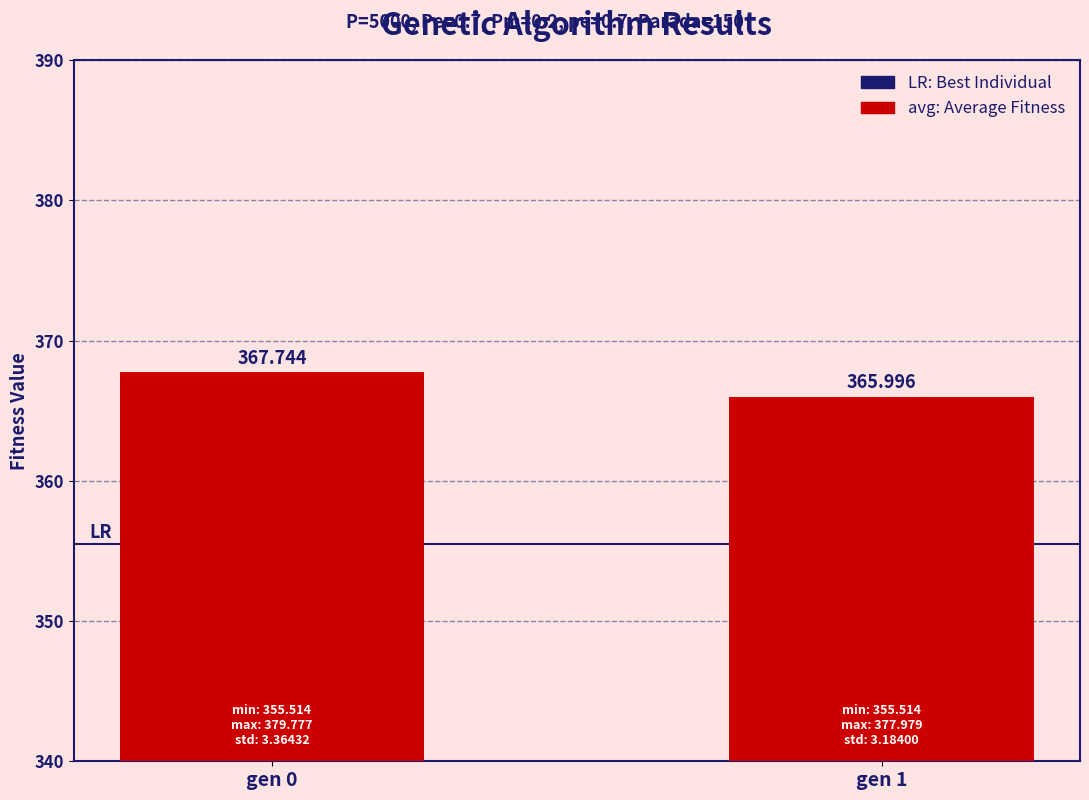

Reading right to left, transcribe all the data shown in this chart.

366.0	367.7